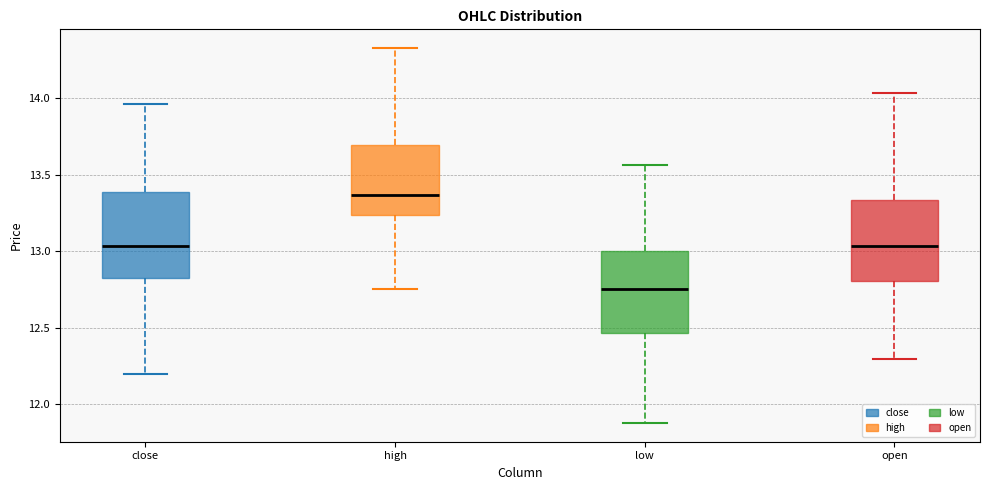

Reading left to right, read every box against the y-axis: the position of its median line, the range the box covers, and the ends of its whiskers. The values are not printed on the chart, so give them approximately, as read against the axis.

close: median 13.05, box 12.85 to 13.40, whiskers 12.20 to 13.95
high: median 13.35, box 13.25 to 13.70, whiskers 12.75 to 14.35
low: median 12.75, box 12.45 to 13.00, whiskers 11.90 to 13.55
open: median 13.05, box 12.80 to 13.35, whiskers 12.30 to 14.05